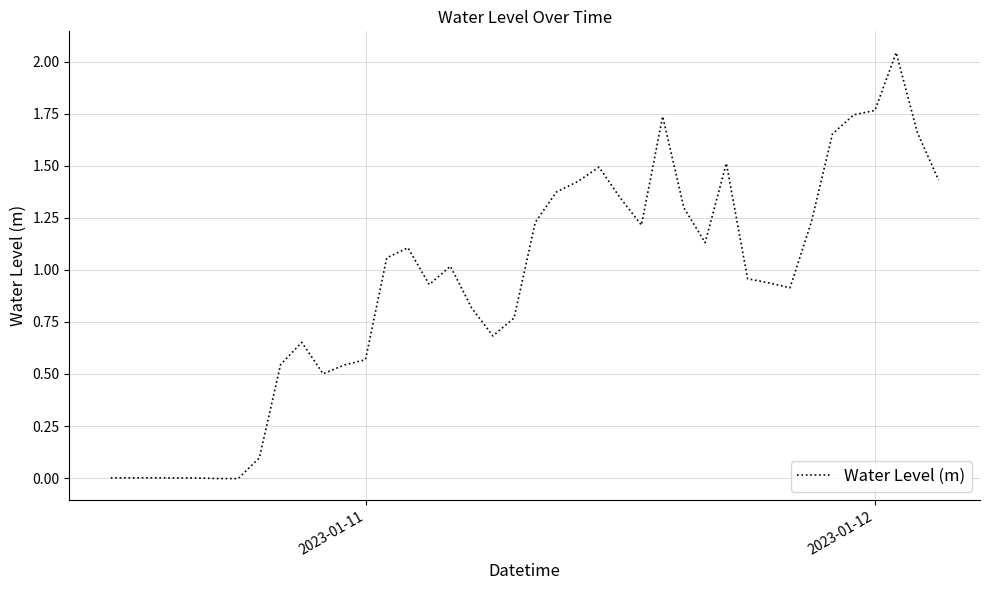

Reading left to right, transcribe all the data shown in this chart.

0.0	0.0	0.0	0.0	0.0	-0.0	-0.0	0.1	0.5	0.7	0.5	0.5	0.6	1.1	1.1	0.9	1.0	0.8	0.7	0.8	1.2	1.4	1.4	1.5	1.3	1.2	1.7	1.3	1.1	1.5	1.0	0.9	0.9	1.2	1.7	1.7	1.8	2.0	1.7	1.4